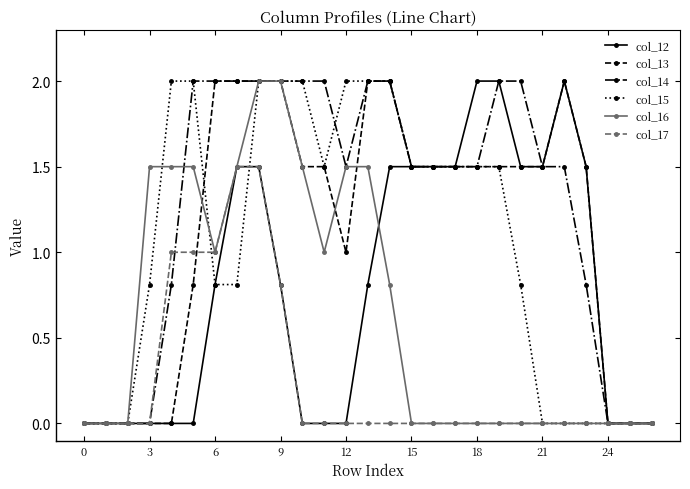

Which series has the largest total across all categories?

col_14